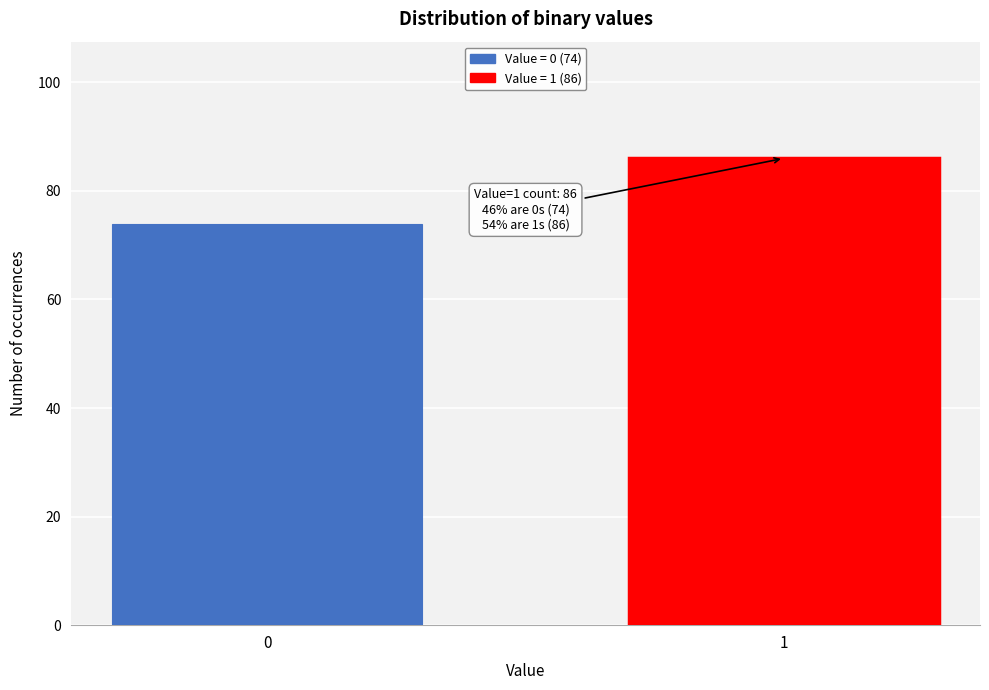

Reading left to right, list all the values displayed in this chart.

0=74	1=86